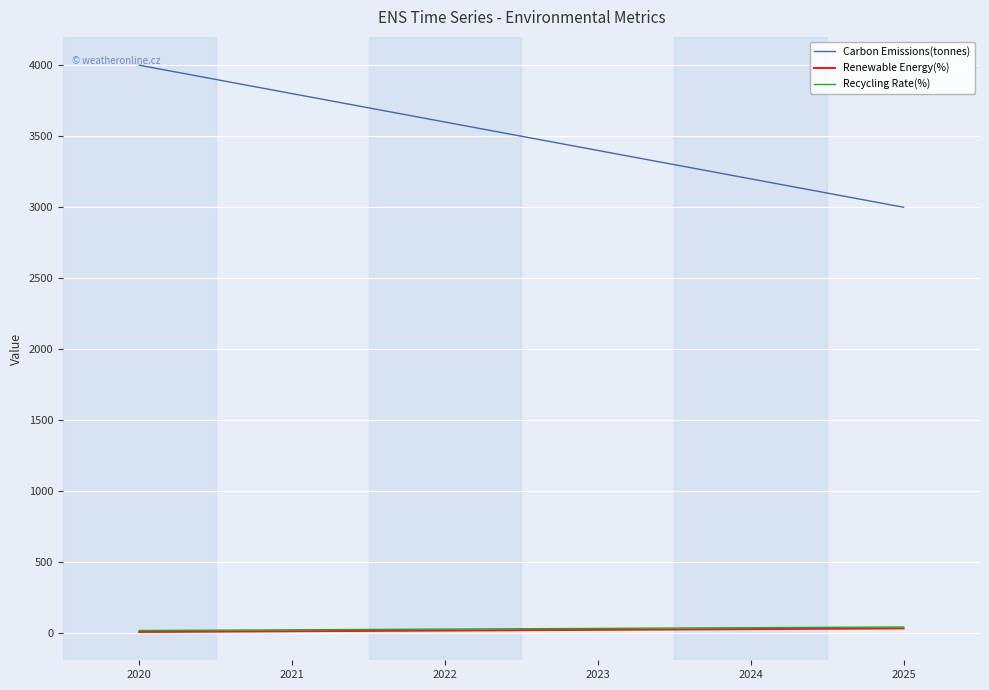

True or false: Recycling Rate(%) has a value of 20 at 2020.

True